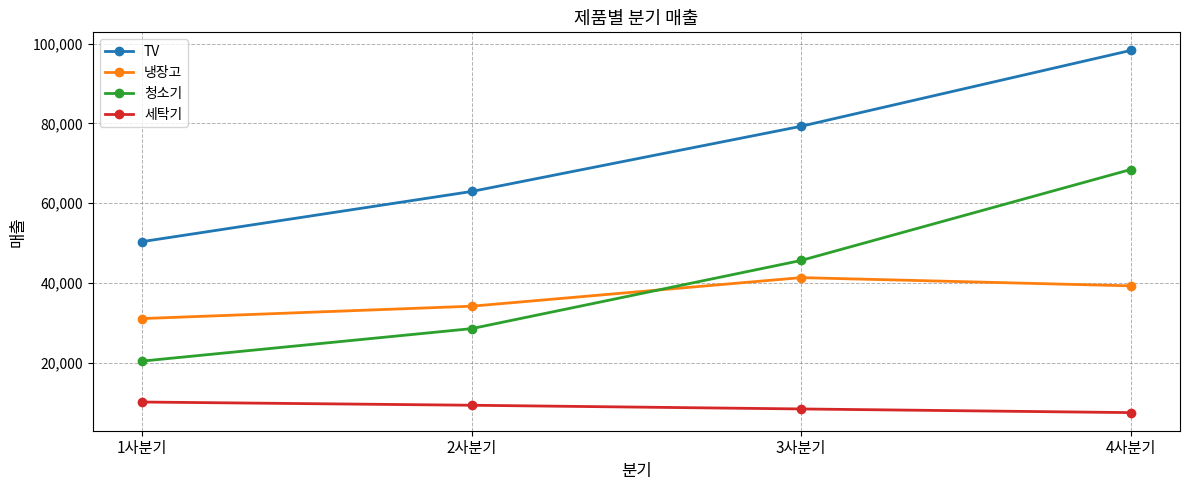

What is the sum of the TV values at 1사분기 and 4사분기?

148660